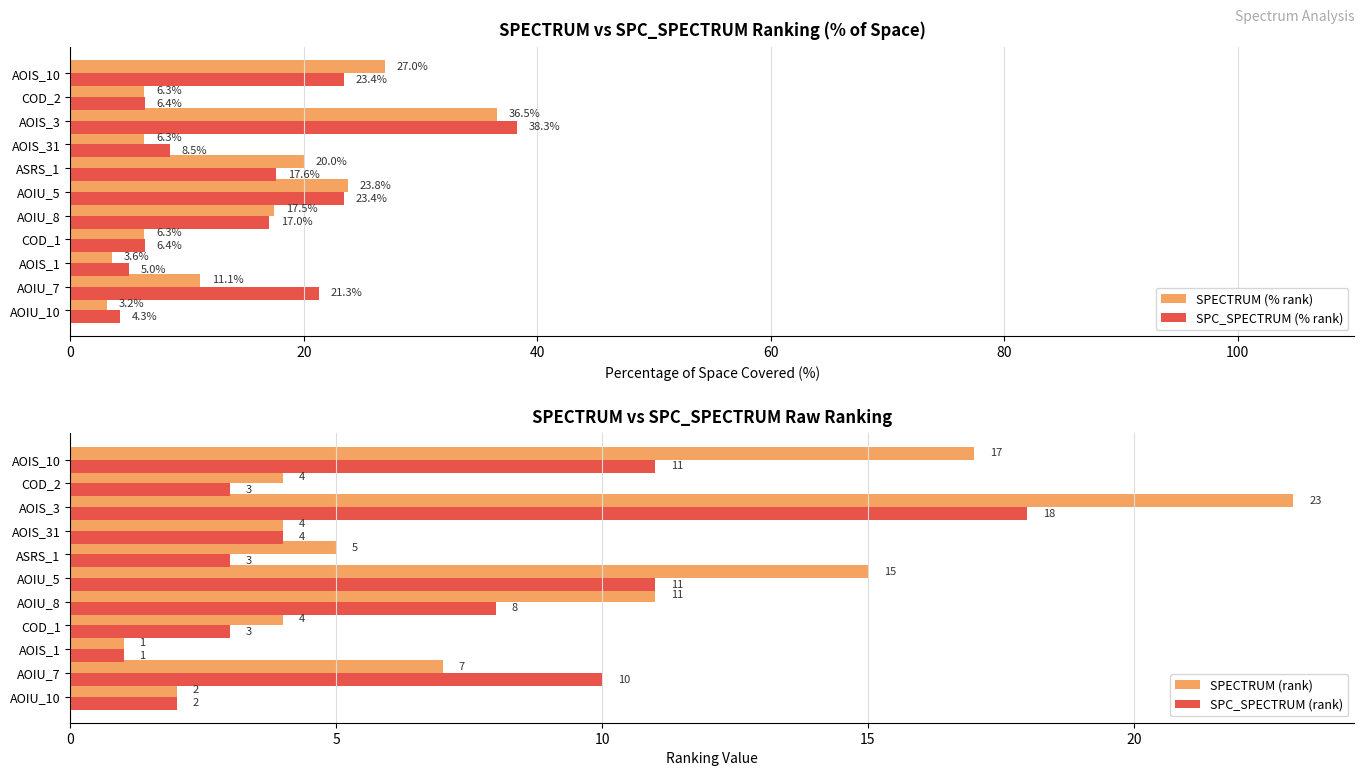

Which category has the highest value in the SPECTRUM (% rank) series?

AOIS_3